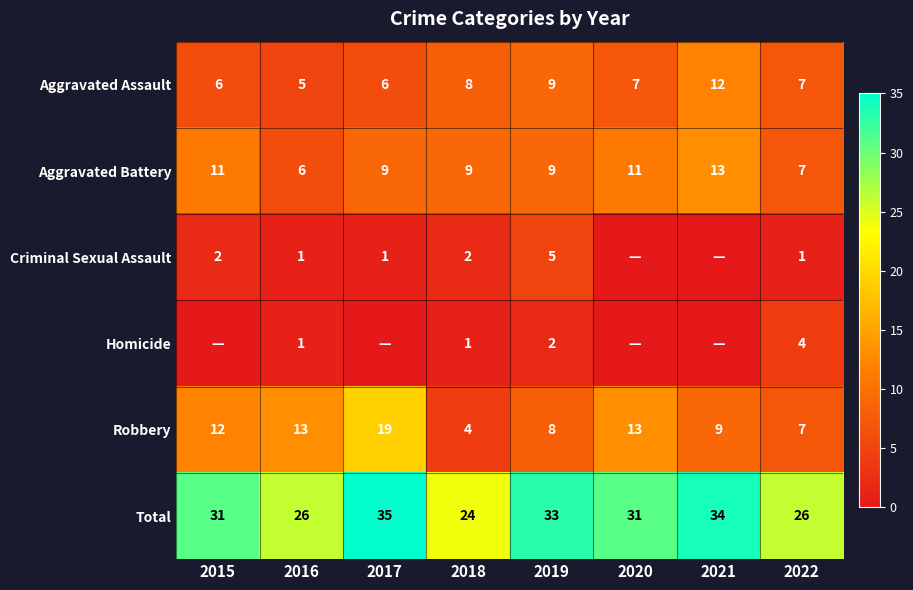

Is it true that Robbery equals 19 at 2017?

True